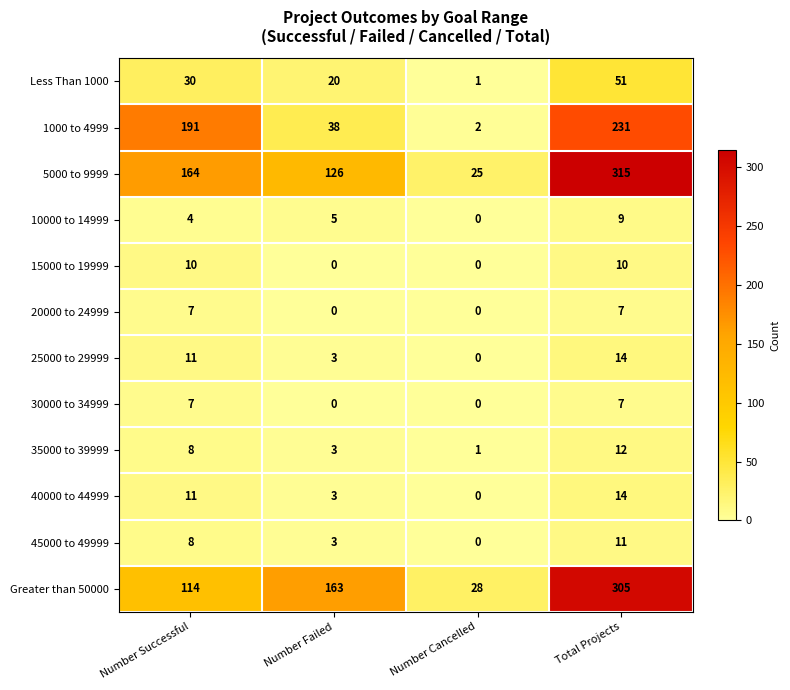

How many categories are shown in the chart?

4